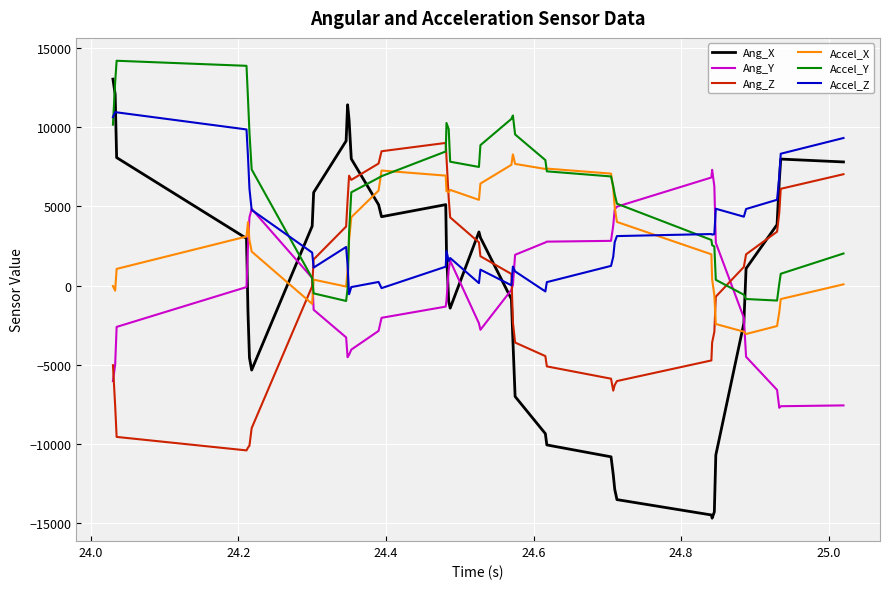

Which series has the largest total across all categories?

Accel_Y